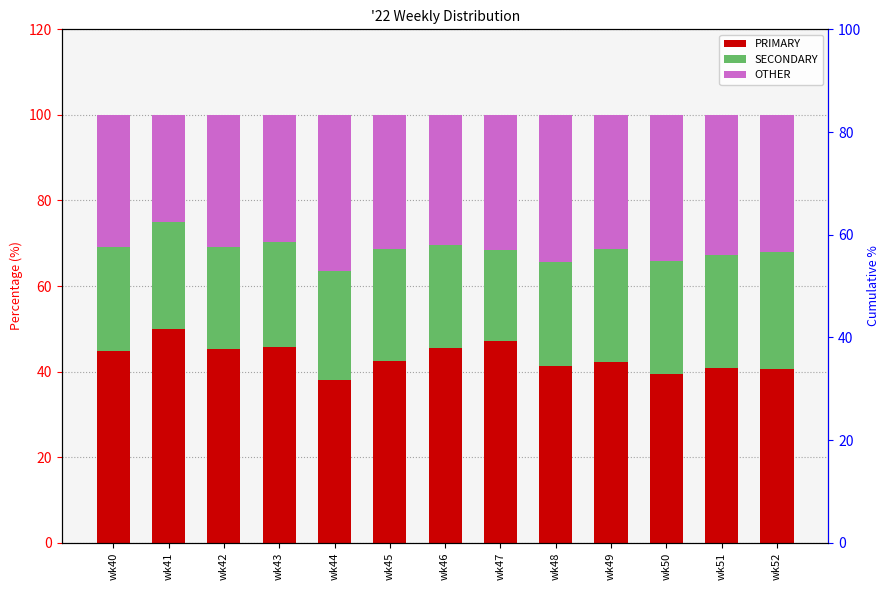

What is the difference between the maximum and minimum values in the OTHER series?

11.4